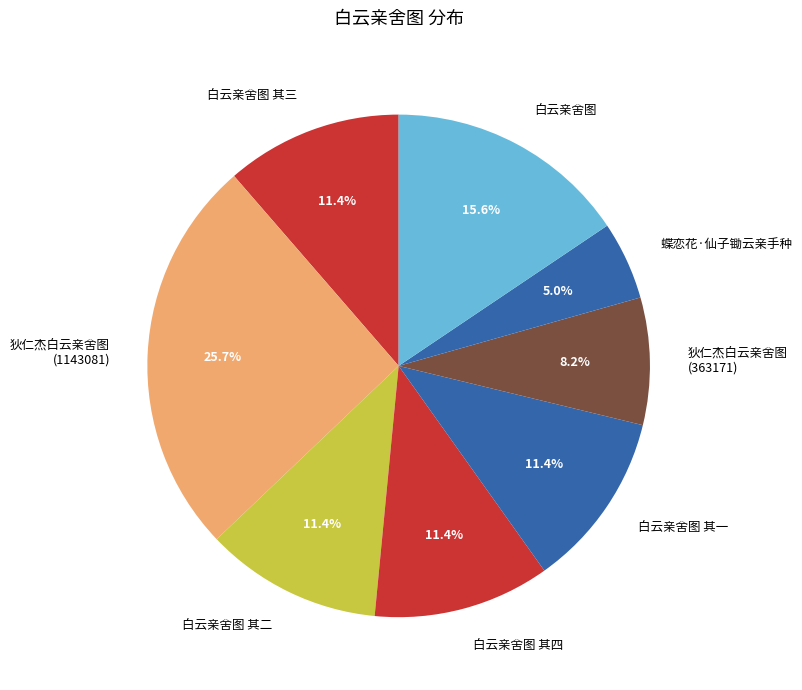

To the nearest percent, what is the average slice percentage?

12%